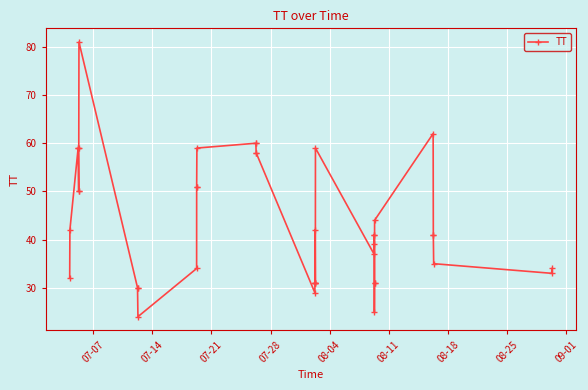

The chart shows a value of 24 at 25. True or false?

False